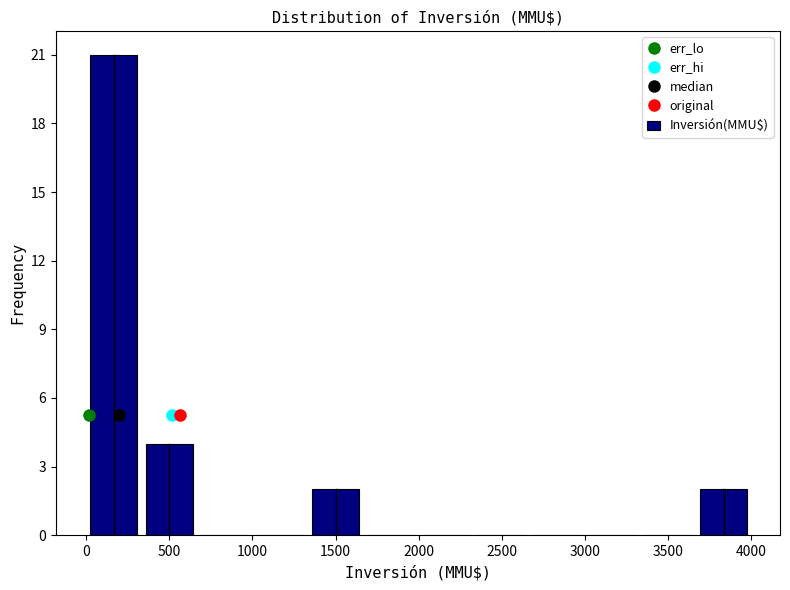

What is the height of the bar covering 350 to 650 on the x-axis? Neither the bar edges nor the heights are printed on the chart, so give them approximately, as read against the axes.

4